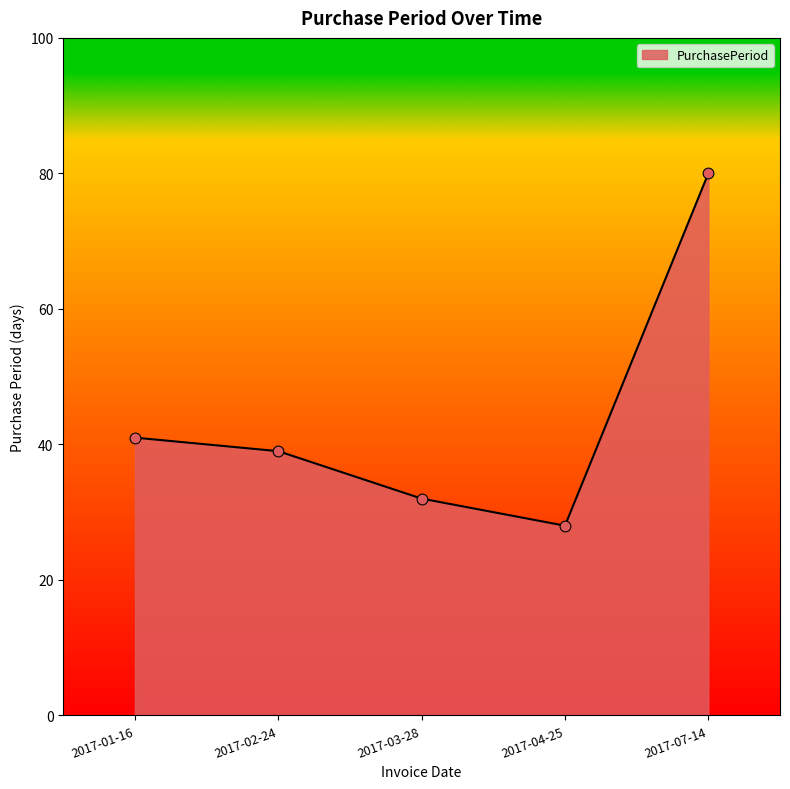

Between 2017-07-14 and 2017-01-16, which is larger?

2017-07-14